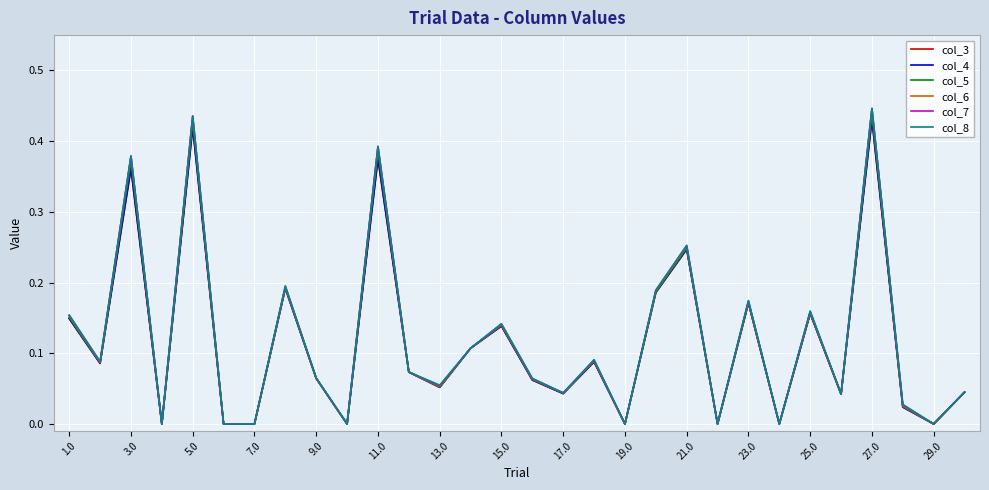

Which series has the widest spread of values?

col_8